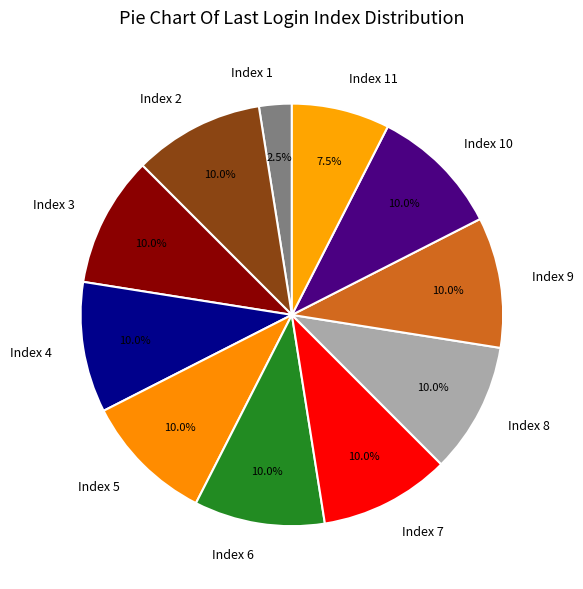

Approximately how many times larger is the value at Index 3 compared to Index 7?

1.0